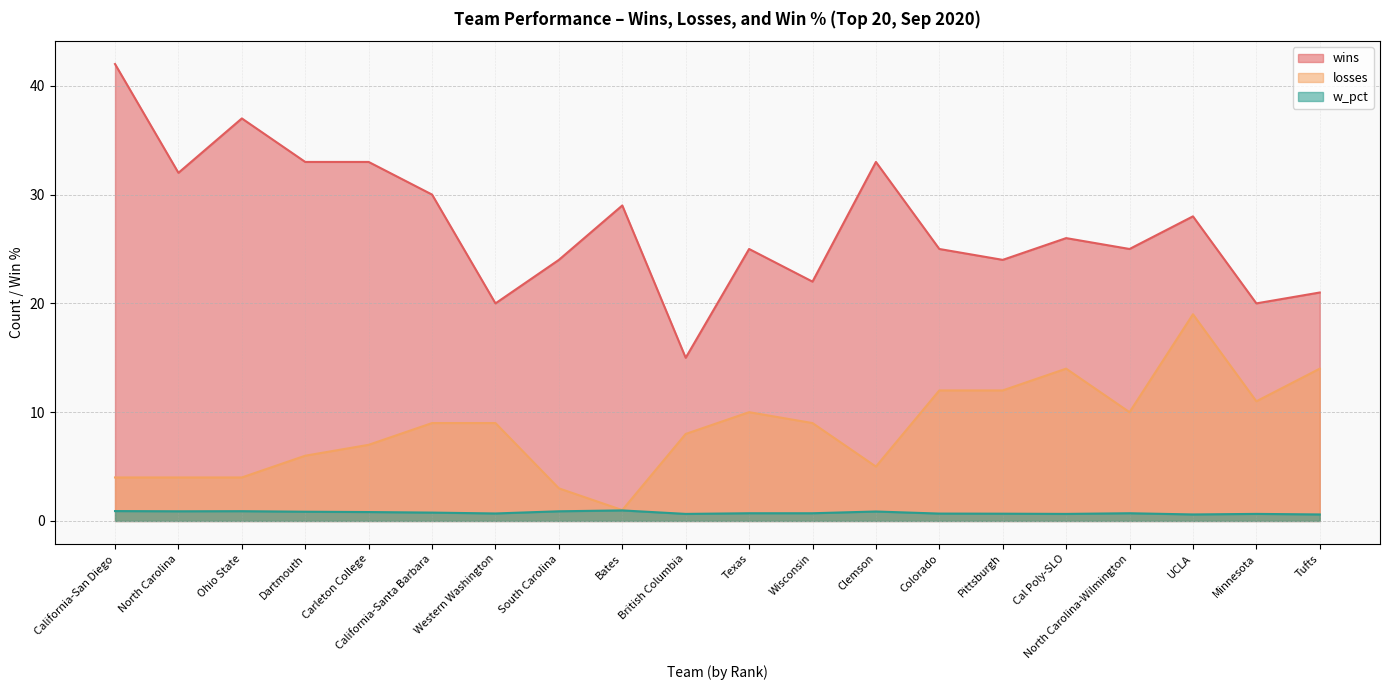

What position from the left is Tufts?

20